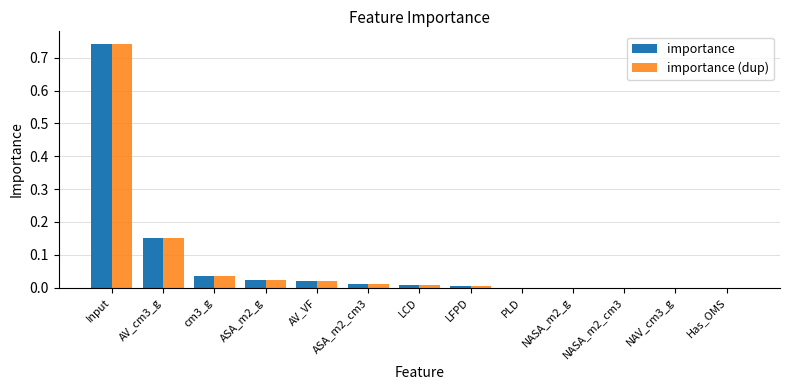

Are the bars horizontal?

No